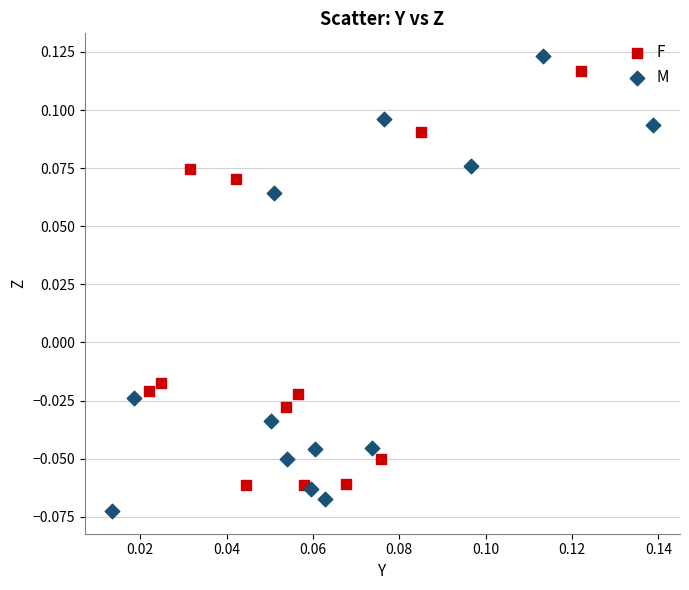

Which series contains the lowest Y value?

M